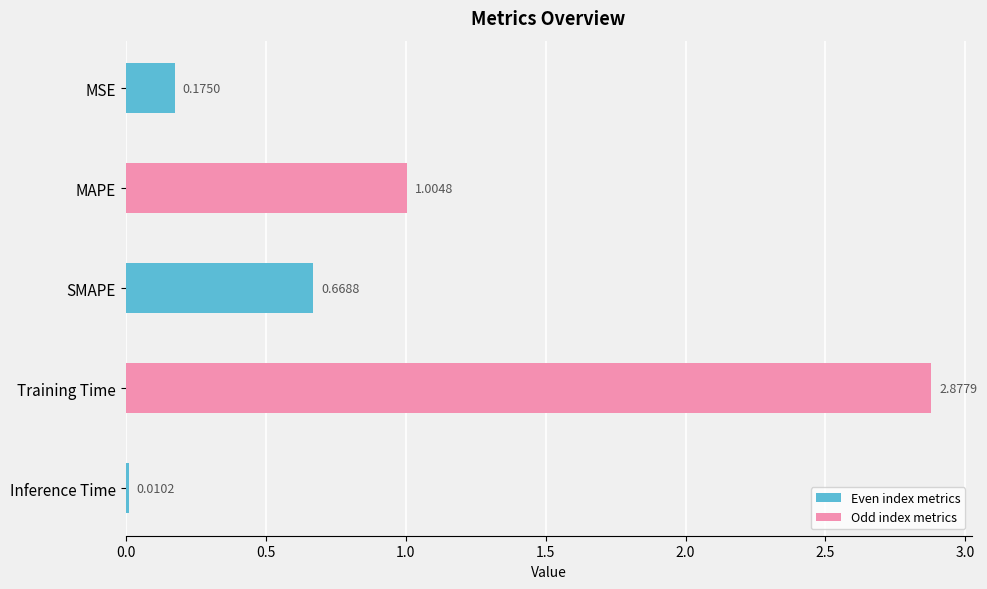

Which has a higher value, SMAPE or MAPE?

MAPE